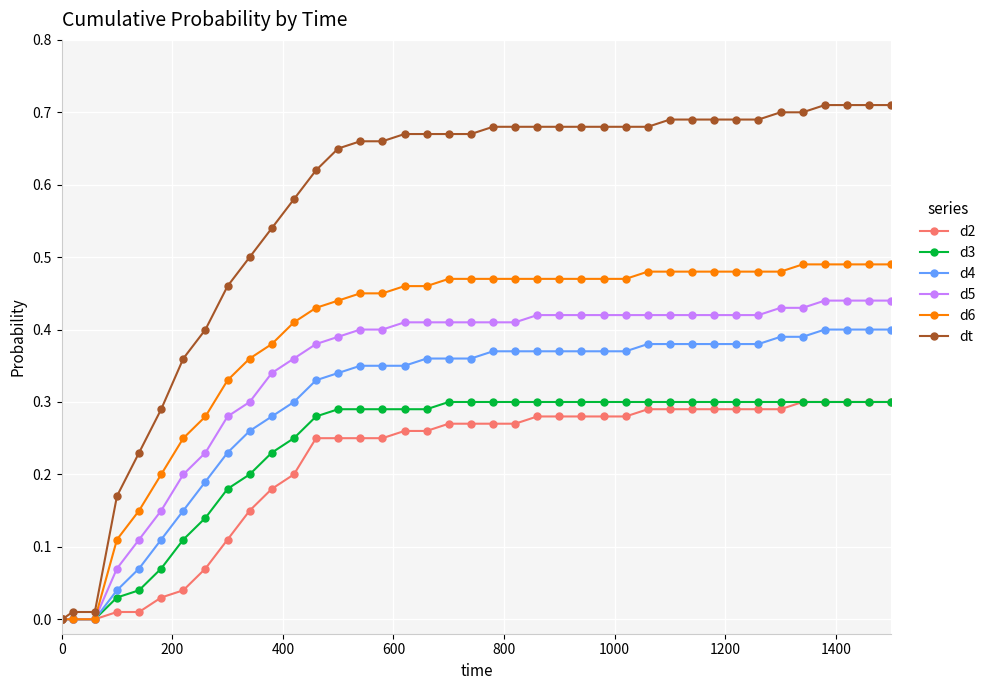

Which series has the largest total across all categories?

dt